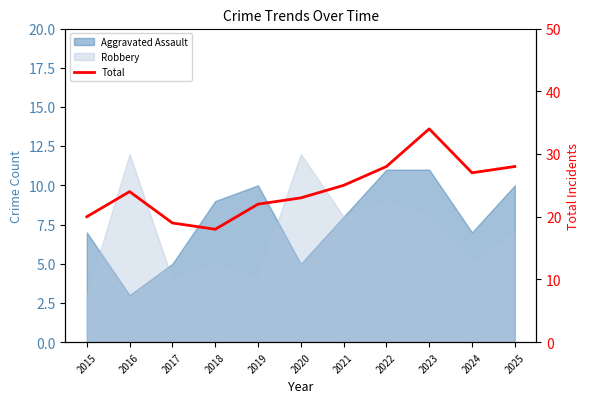

What is the difference between the second highest and second lowest values?

9